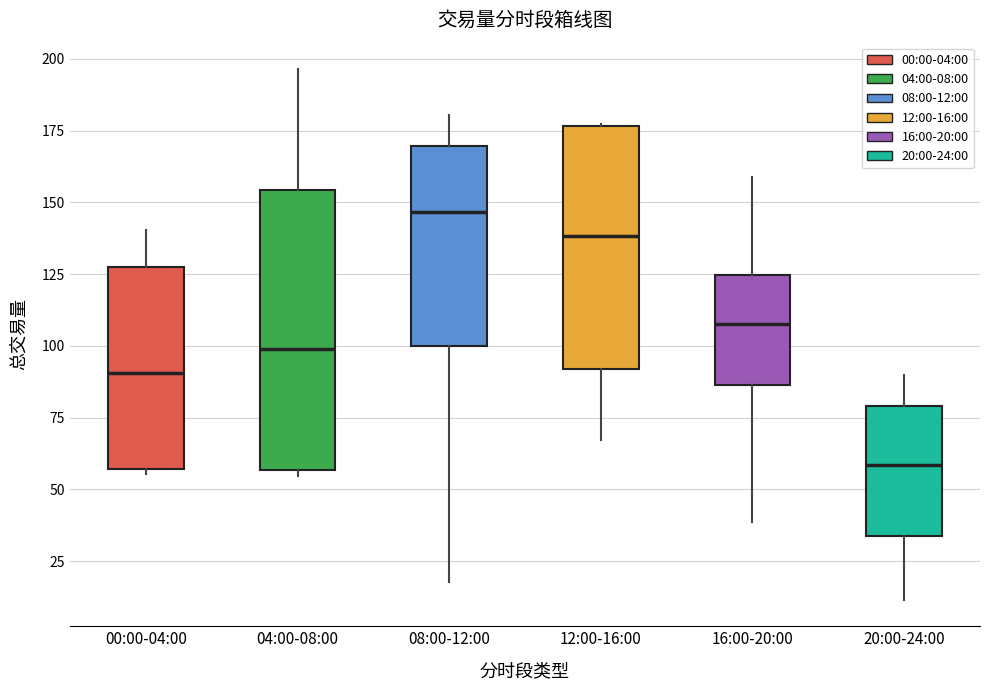

Reading left to right, read every box against the y-axis: the position of its median line, the range the box covers, and the ends of its whiskers. The values are not printed on the chart, so give them approximately, as read against the axis.

00:00-04:00: median 90, box 55 to 125, whiskers 55 (just below the box's lower edge) to 140
04:00-08:00: median 100, box 55 to 155, whiskers 55 (just below the box's lower edge) to 195
08:00-12:00: median 145, box 100 to 170, whiskers 20 to 180
12:00-16:00: median 140, box 90 to 175, whiskers 65 to 175
16:00-20:00: median 110, box 85 to 125, whiskers 40 to 160
20:00-24:00: median 60, box 35 to 80, whiskers 10 to 90